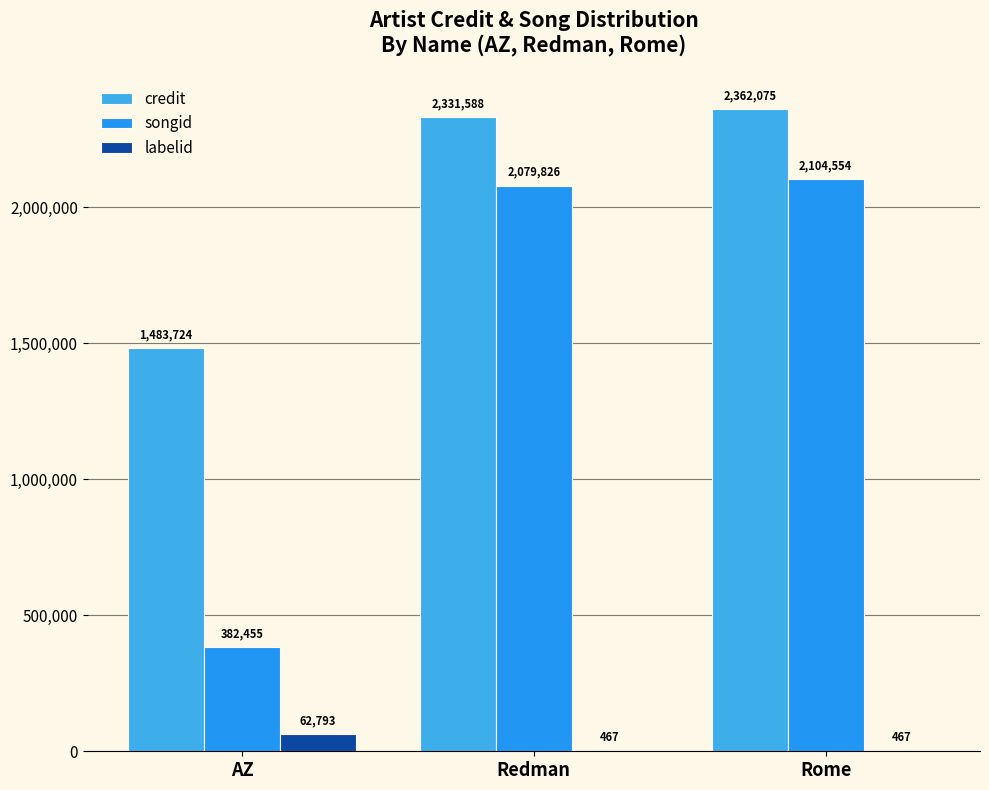

Are the bars grouped side by side (vs. stacked)?

Yes